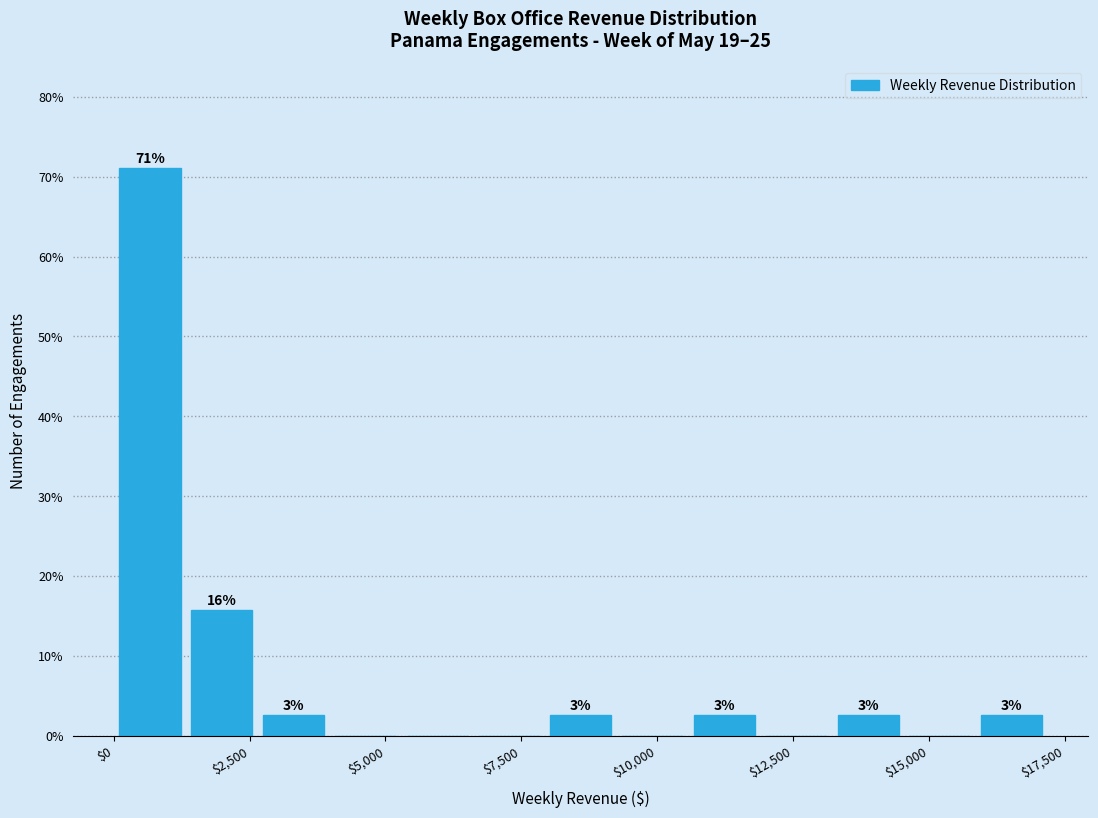

Read against the x-axis, roughly where is the centre of the tallest bar?

500